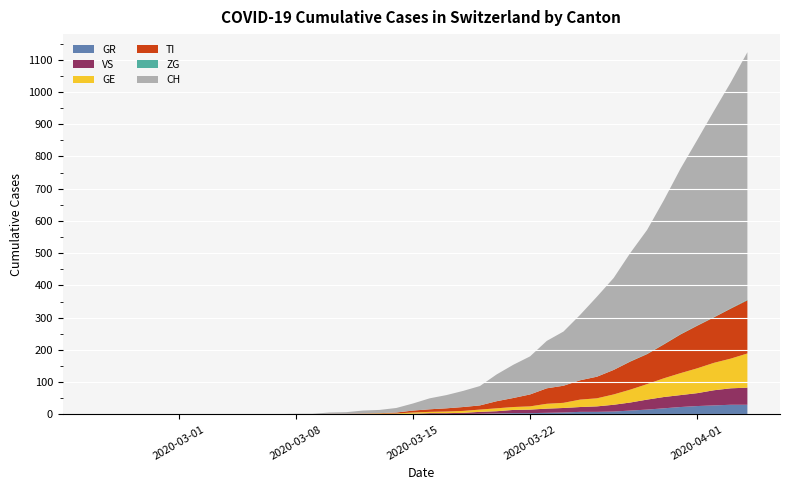

Reading right to left, transcribe all the data shown in this chart.

CH: 767	700	639	575	513	446	384	336	285	248	203	168	147	118	103	83	60	50	41	34	22	14	10	9	5	4	2	2	1	1	0	0	0	0	0	0	0	0	0	0
GR: 30	30	28	26	23	19	15	12	9	8	8	6	5	4	4	3	2	1	1	1	0	0	0	0	0	0	0	0	0	0	0	0	0	0	0	0	0	0	0	0
TI: 165	155	141	132	120	105	93	87	76	67	60	53	48	37	28	22	13	12	10	8	6	3	1	1	1	1	0	0	0	0	0	0	0	0	0	0	0	0	0	0
GE: 106	92	85	77	68	58	48	40	32	25	23	16	15	10	9	9	7	6	5	4	4	2	2	2	1	1	0	0	0	0	0	0	0	0	0	0	0	0	0	0
VS: 53	51	47	40	37	35	31	25	21	17	15	14	13	11	10	7	6	4	3	3	2	1	1	0	0	0	0	0	0	0	0	0	0	0	0	0	0	0	0	0
ZG: 2	1	1	1	1	1	1	1	0	0	0	0	0	0	0	0	0	0	0	0	0	0	0	0	0	0	0	0	0	0	0	0	0	0	0	0	0	0	0	0